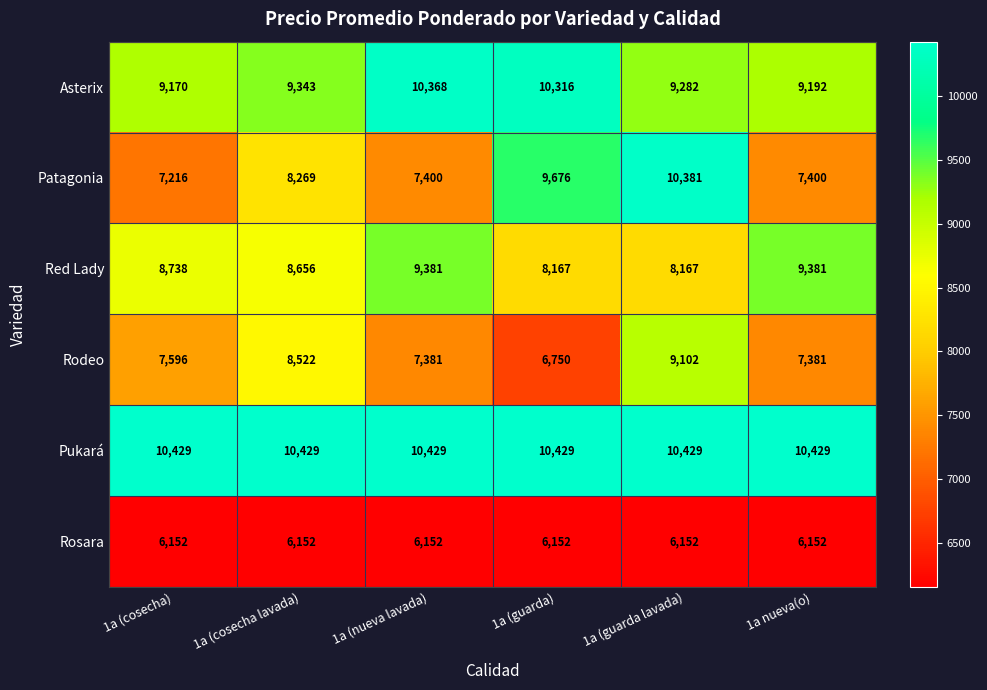

Which series has the largest range (max minus min)?

Patagonia